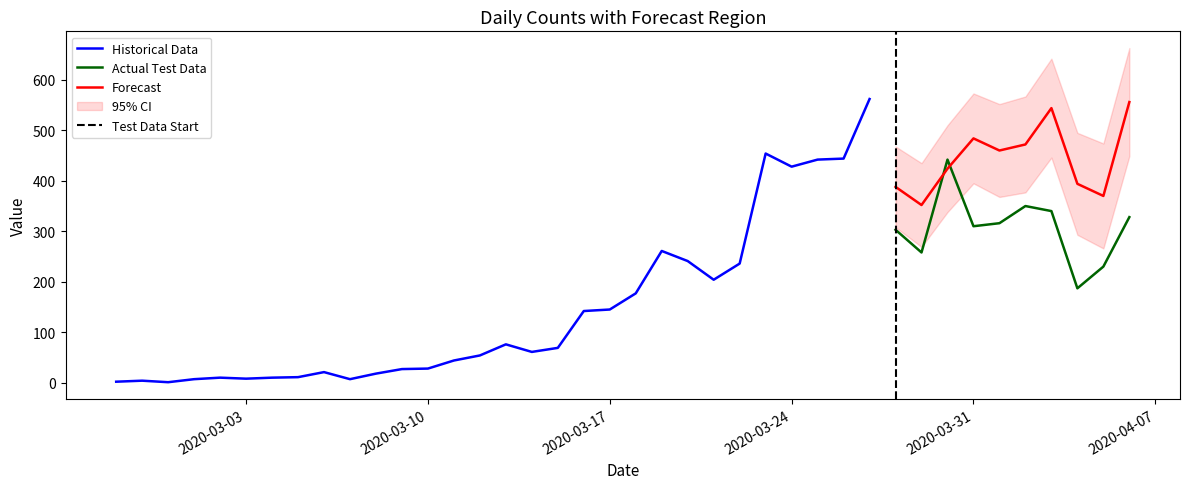

True or false: 0 and 1 cross at least once.

False